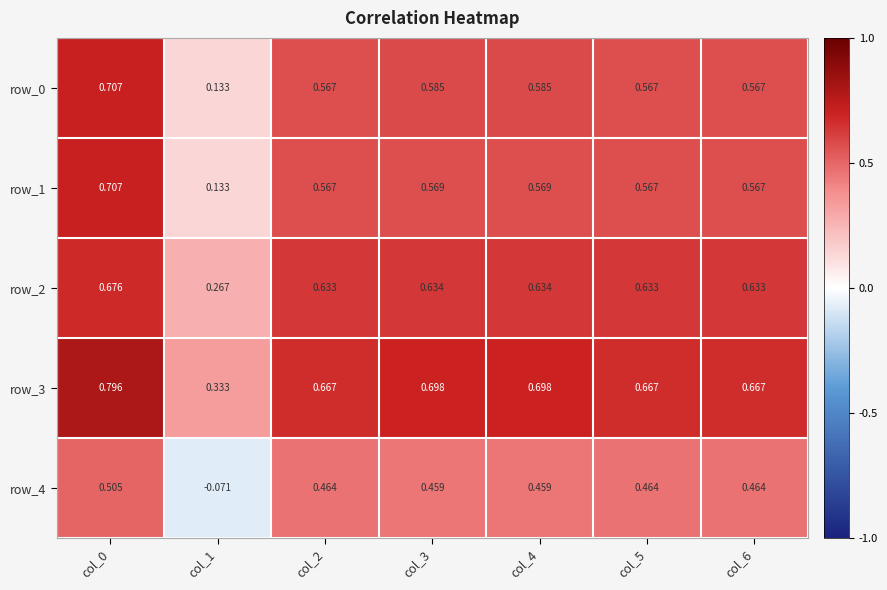

Is the value of row_2 at col_0 greater than the value of row_0 at col_5?

Yes